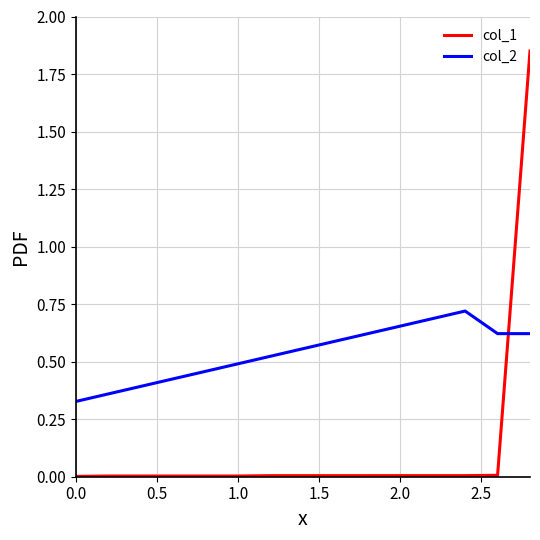

True or false: col_2 has more than 2 interior local peaks.

False